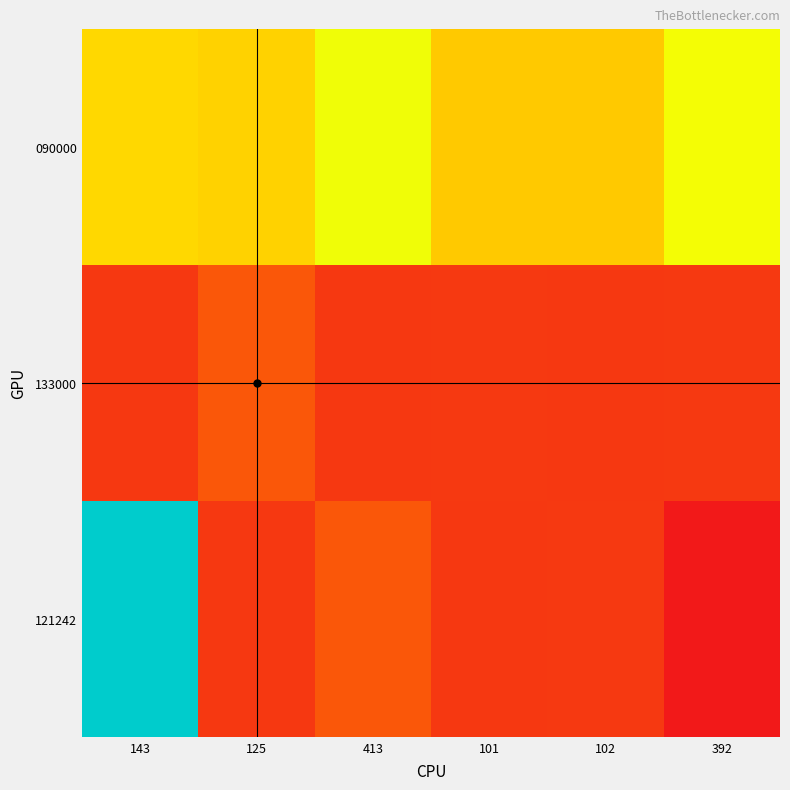

List the series in order of their peak value, highest first.

121242, 090000, 133000